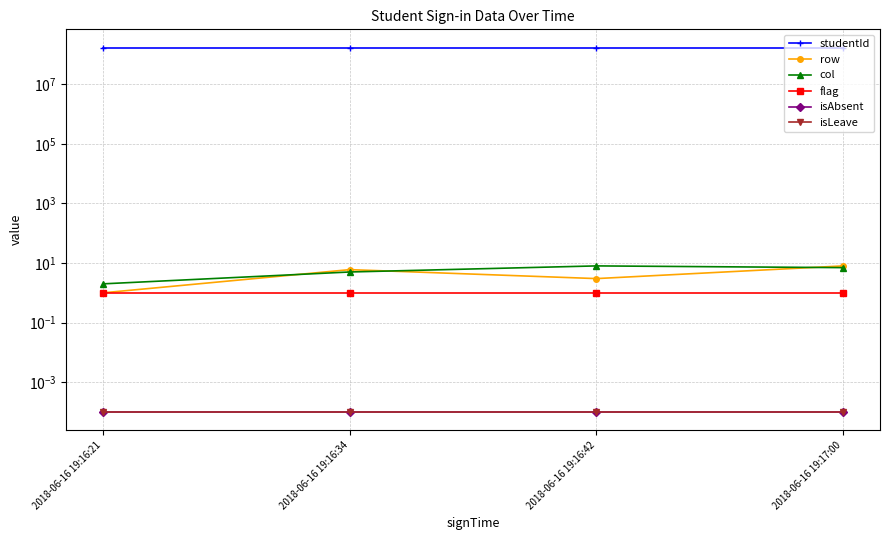

At which category is the sum across all series the highest?

2018-06-16 19:17:00